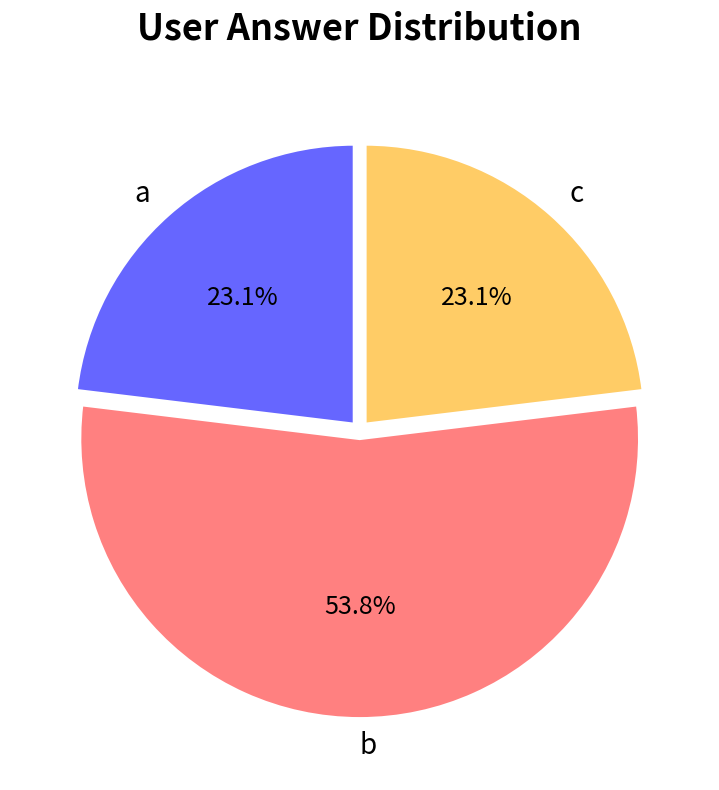

What is the largest slice in the pie chart?

b